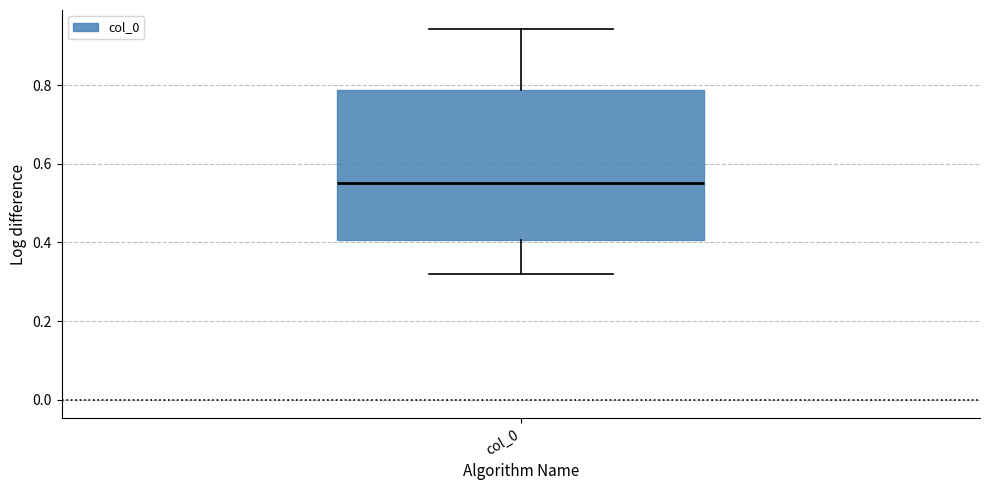

Transcribe this box plot: give where the median line is, the range the box spans, and where the two whiskers end, as read against the y-axis. The values are not printed on the chart, so give them approximately, as read against the axis.

median 0.56, box 0.40 to 0.78, whiskers 0.32 to 0.94